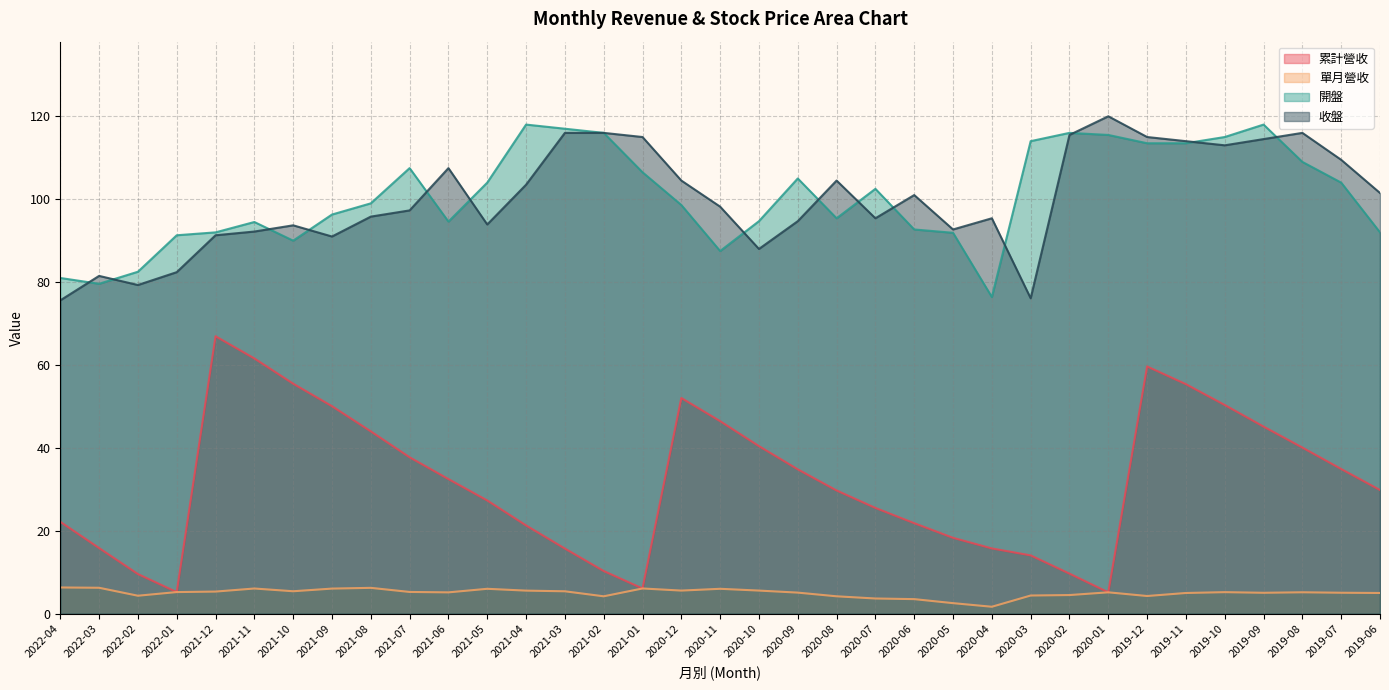

What is the total value across all series at 2019-09?

282.7